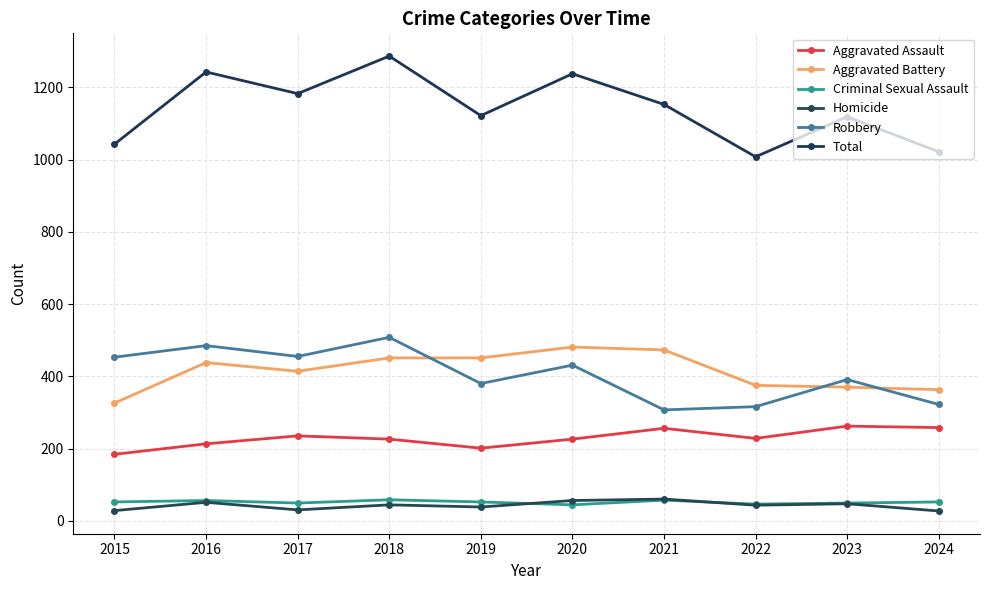

What is the approximate value of Aggravated Battery at 2020, to the nearest 50?

500